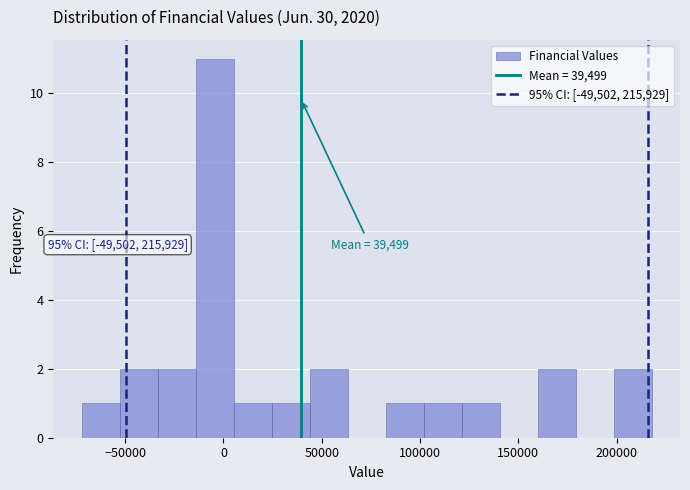

Read against the x-axis, roughly where is the centre of the tallest bar?

-5000